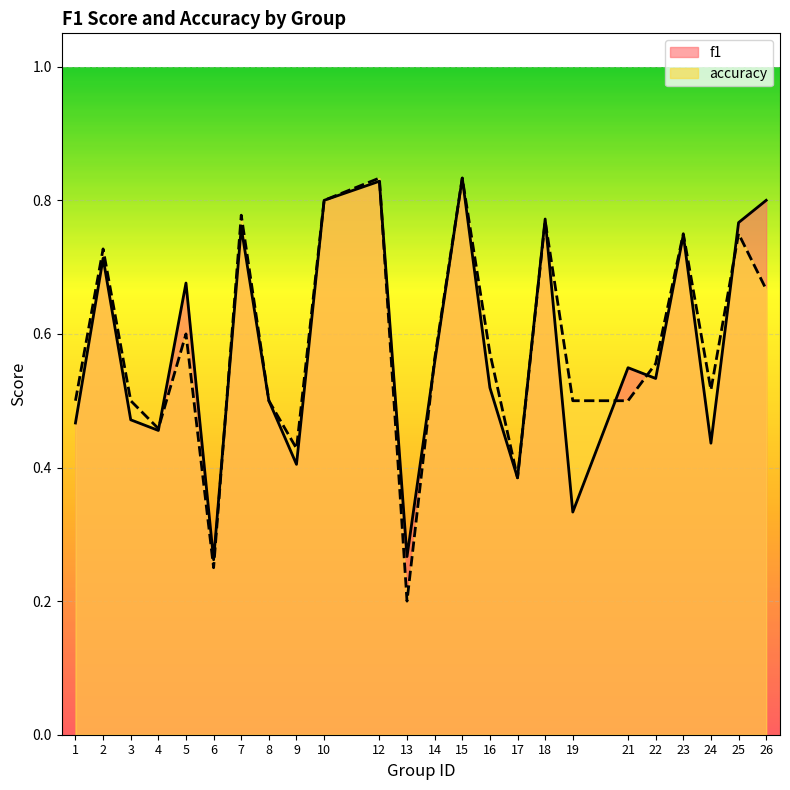

What is the difference between the second highest and second lowest values in the accuracy series?

0.6